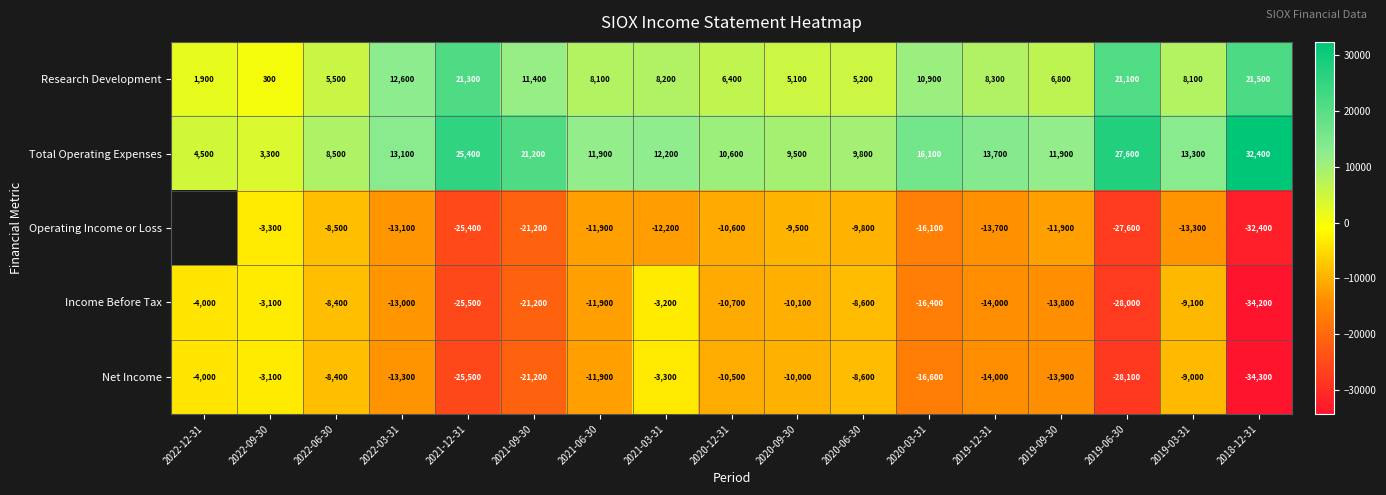

At how many categories does at least one series exceed -15463?

17